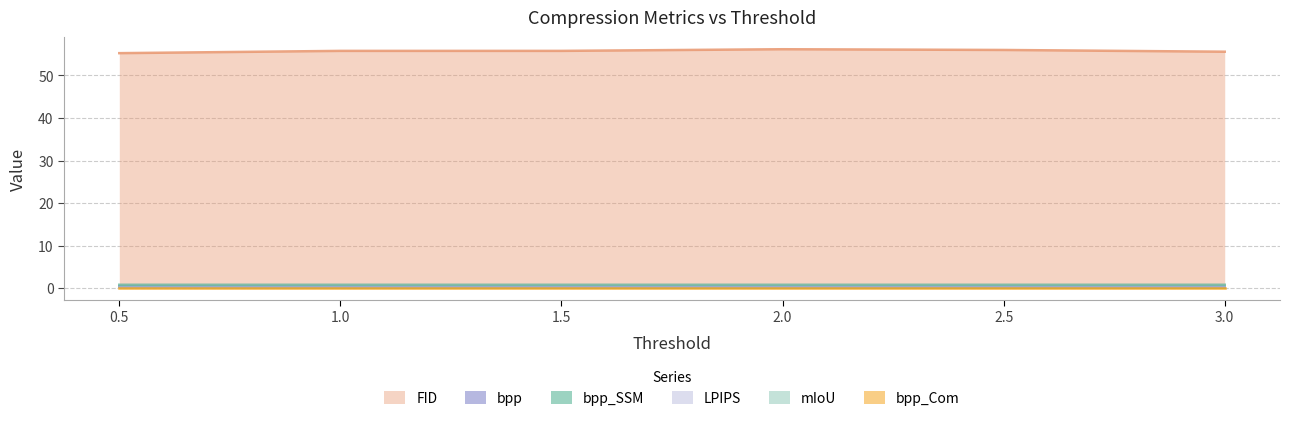

Which series has the largest total across all categories?

FID